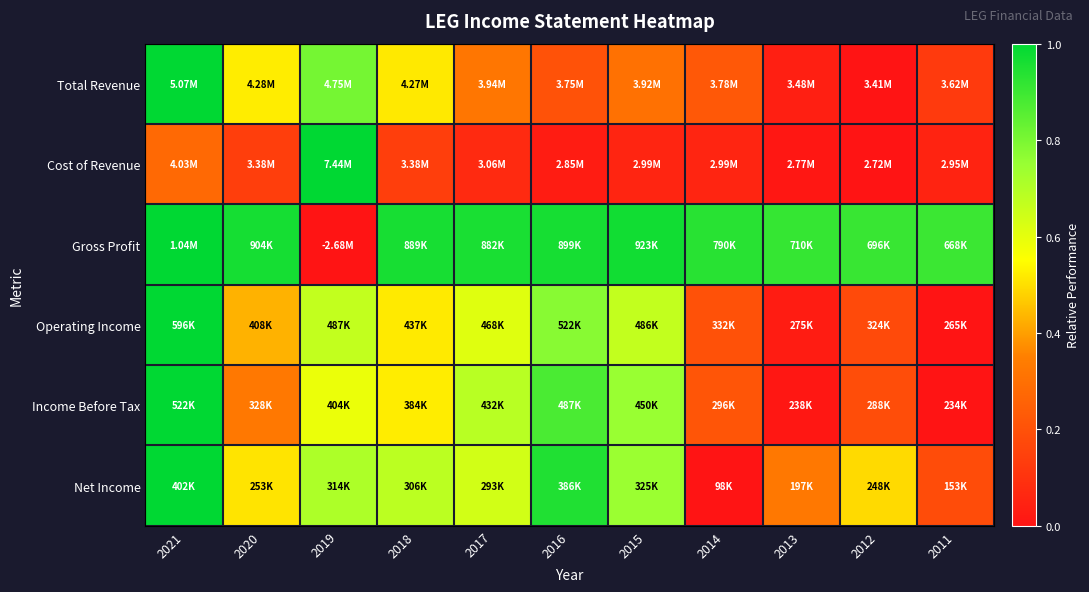

Reading left to right, extract all data points from this chart.

Total Revenue: 2021=1.0	2020=0.5	2019=0.8	2018=0.5	2017=0.3	2016=0.2	2015=0.3	2014=0.2	2013=0.0	2012=0.0	2011=0.1
Cost of Revenue: 2021=0.3	2020=0.1	2019=1.0	2018=0.1	2017=0.1	2016=0.0	2015=0.1	2014=0.1	2013=0.0	2012=0.0	2011=0.0
Gross Profit: 2021=1.0	2020=1.0	2019=0.0	2018=1.0	2017=1.0	2016=1.0	2015=1.0	2014=0.9	2013=0.9	2012=0.9	2011=0.9
Operating Income: 2021=1.0	2020=0.4	2019=0.7	2018=0.5	2017=0.6	2016=0.8	2015=0.7	2014=0.2	2013=0.0	2012=0.2	2011=0.0
Income Before Tax: 2021=1.0	2020=0.3	2019=0.6	2018=0.5	2017=0.7	2016=0.9	2015=0.7	2014=0.2	2013=0.0	2012=0.2	2011=0.0
Net Income: 2021=1.0	2020=0.5	2019=0.7	2018=0.7	2017=0.6	2016=0.9	2015=0.7	2014=0.0	2013=0.3	2012=0.5	2011=0.2